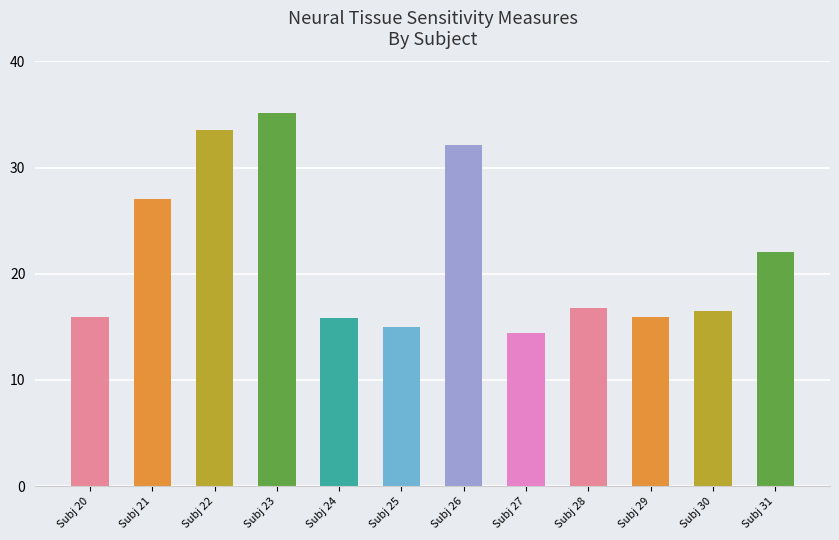

What is the difference between the maximum and minimum values?

20.7